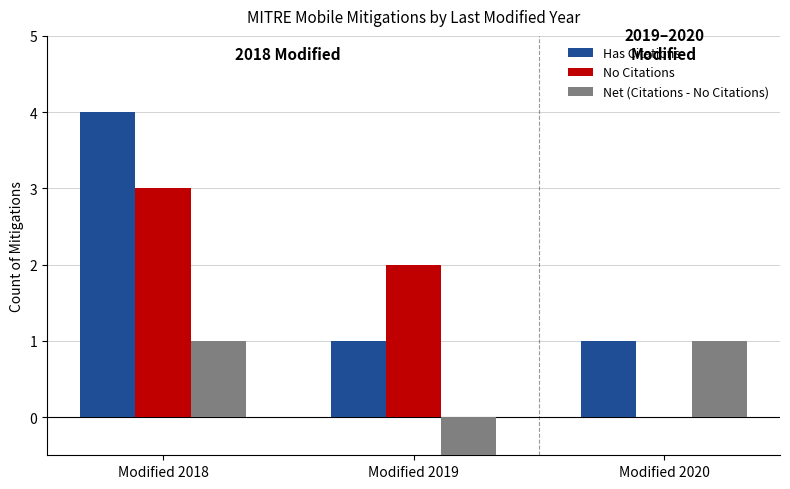

Reading left to right, transcribe all the data shown in this chart.

Has Citations: 4	1	1
No Citations: 3	2	0
Net (Citations - No Citations): 1	-1	1